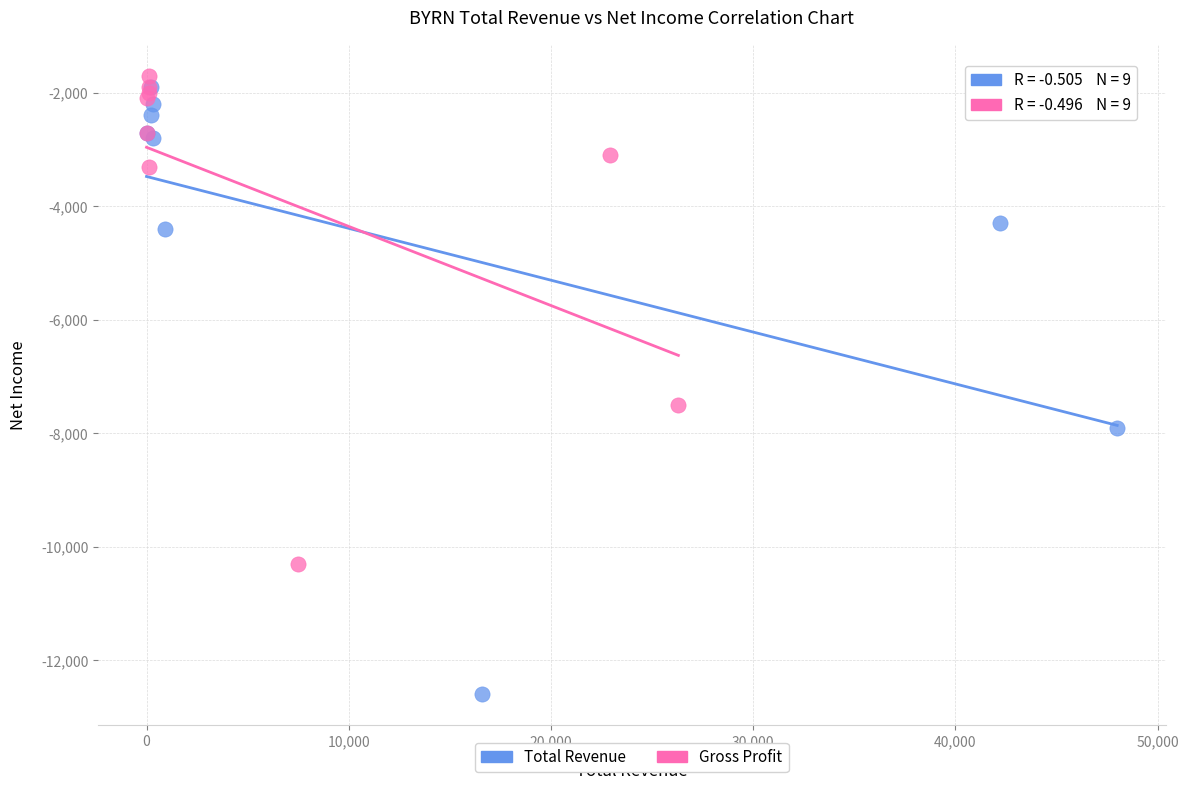

Which series contains the lowest Y value?

Total Revenue